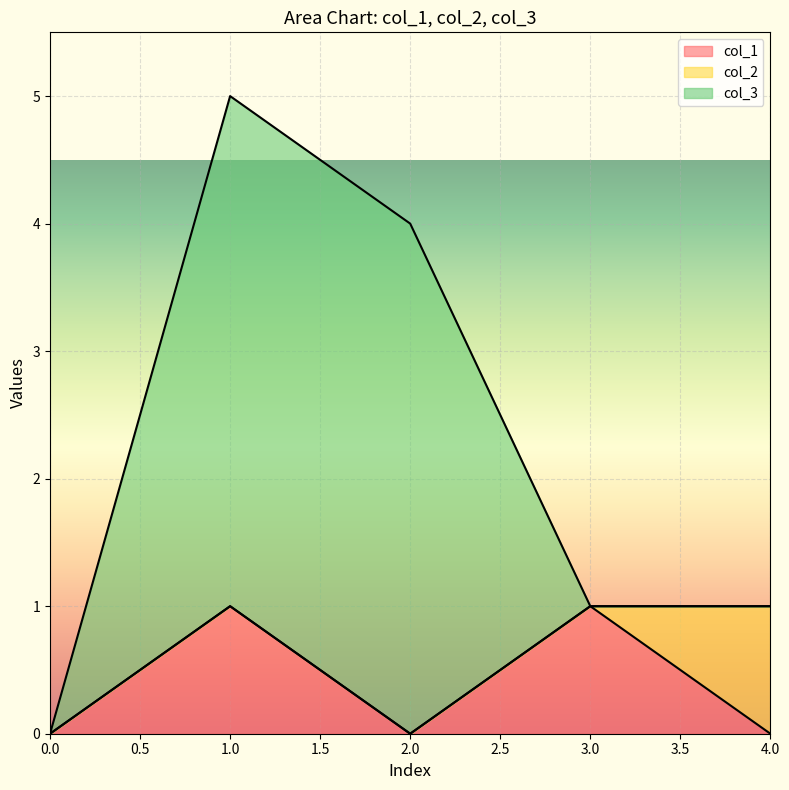

The value of col_3 at 2 is 4. True or false?

True